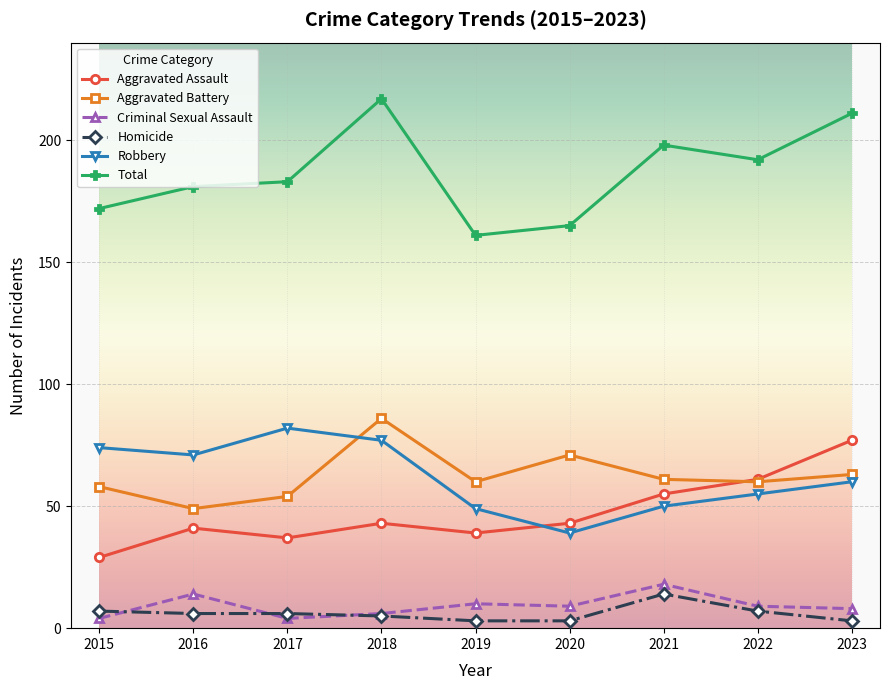

Is the value of Robbery at 2015 greater than the value of Aggravated Battery at 2017?

Yes